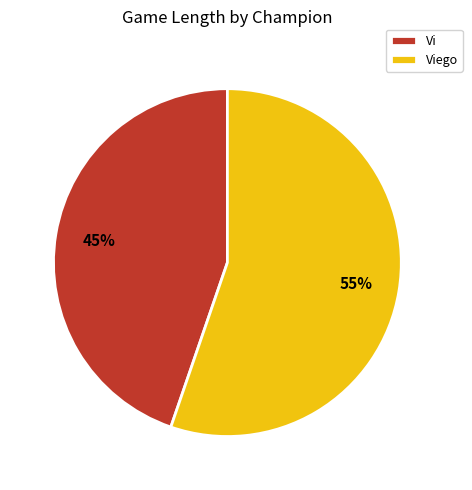

To the nearest percent, what portion does Viego represent?

55%